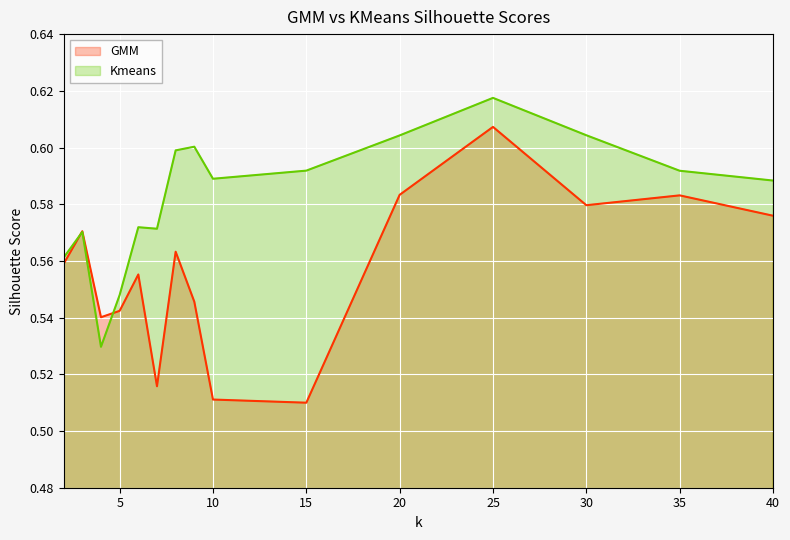

What is the difference between the highest and lowest values at 7?

0.1